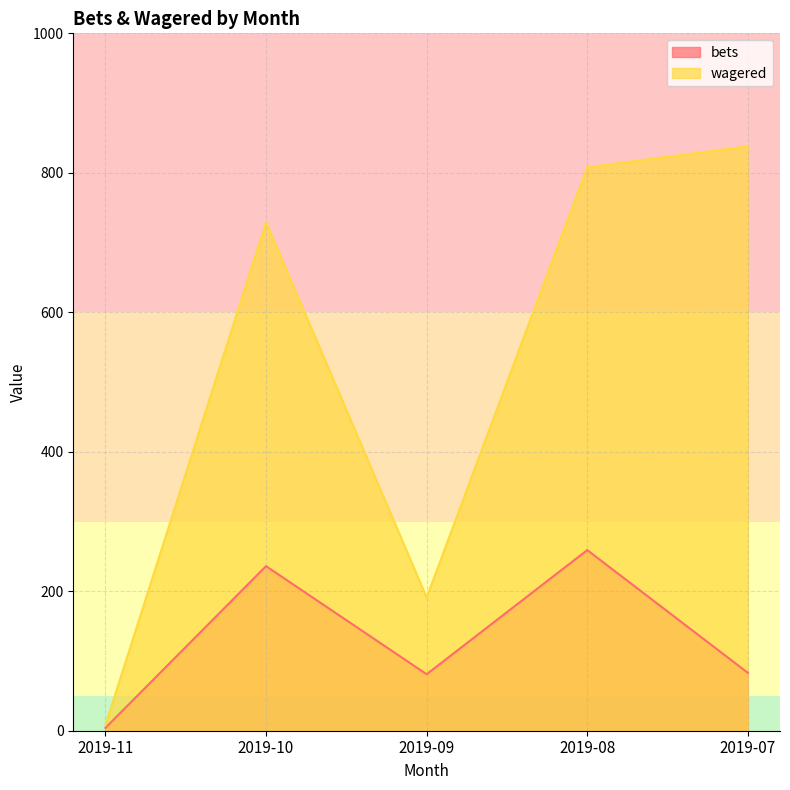

Reading left to right, transcribe all the data shown in this chart.

bets: 2019-11=4	2019-10=236	2019-09=81	2019-08=259	2019-07=83
wagered: 2019-11=8	2019-10=729	2019-09=191	2019-08=808	2019-07=838